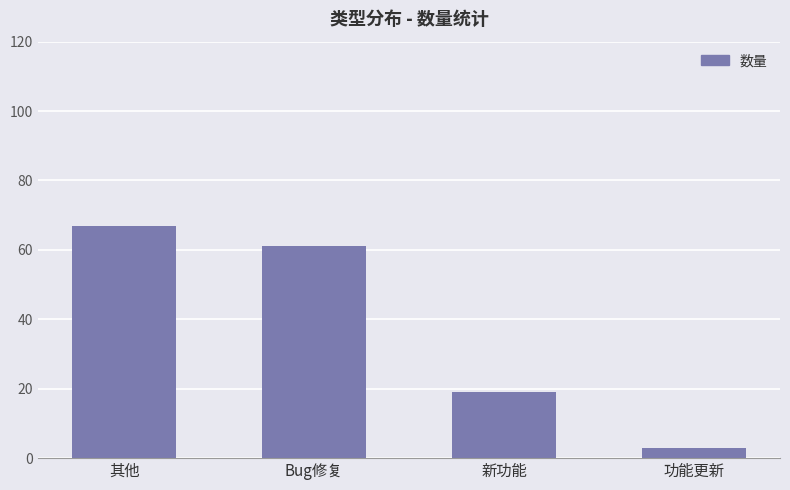

List the labels in order of value, smallest first.

功能更新, 新功能, Bug修复, 其他